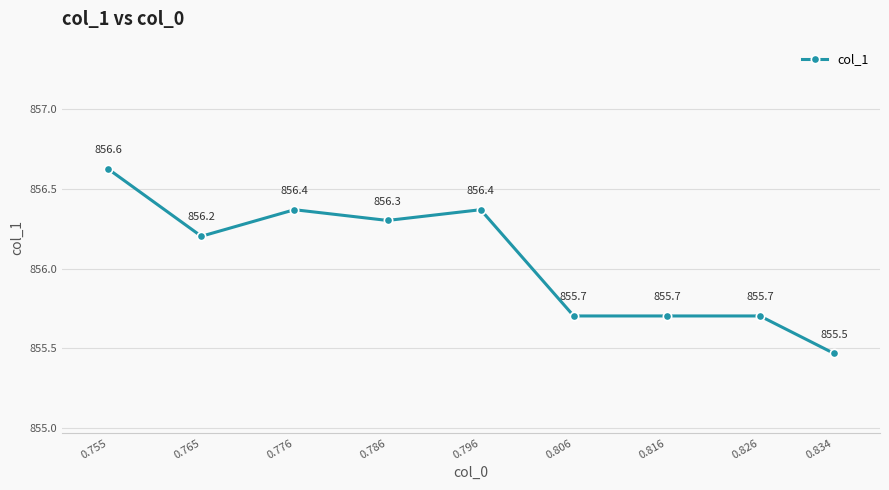

Where is the first local maximum?

0.776